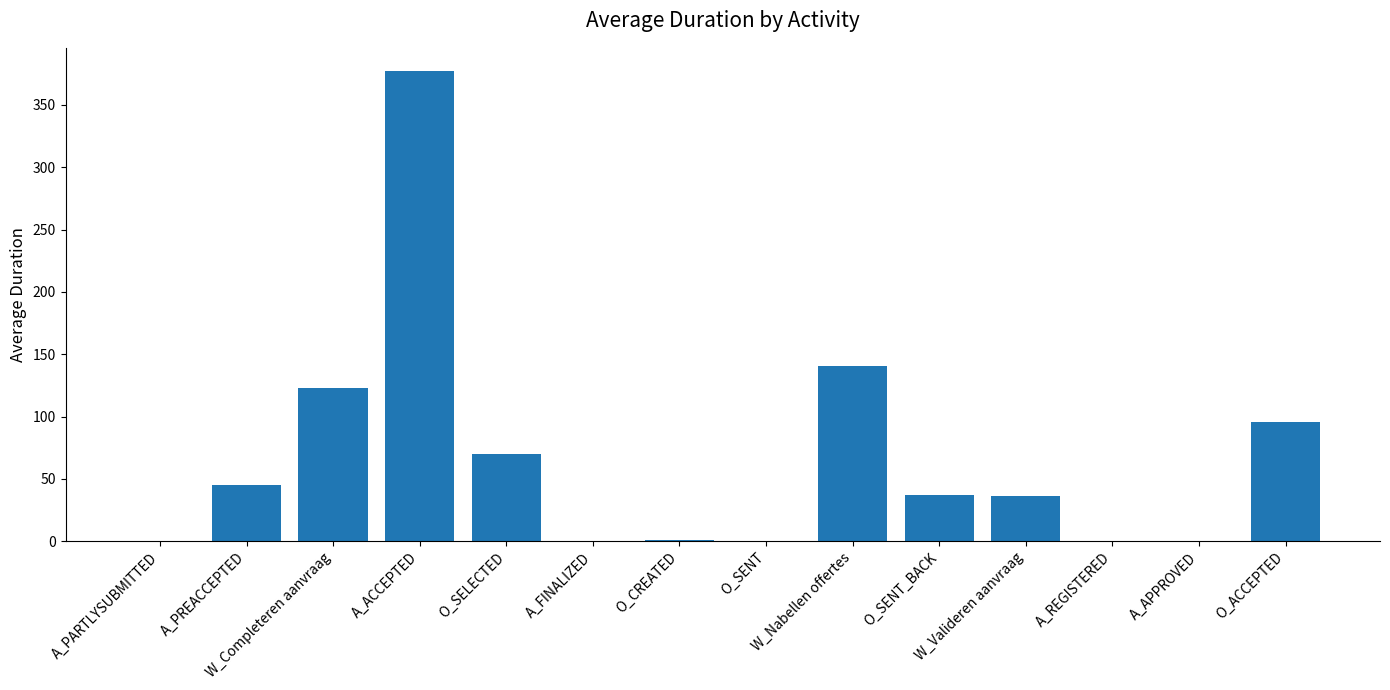

What is the sum of all values?

925.5